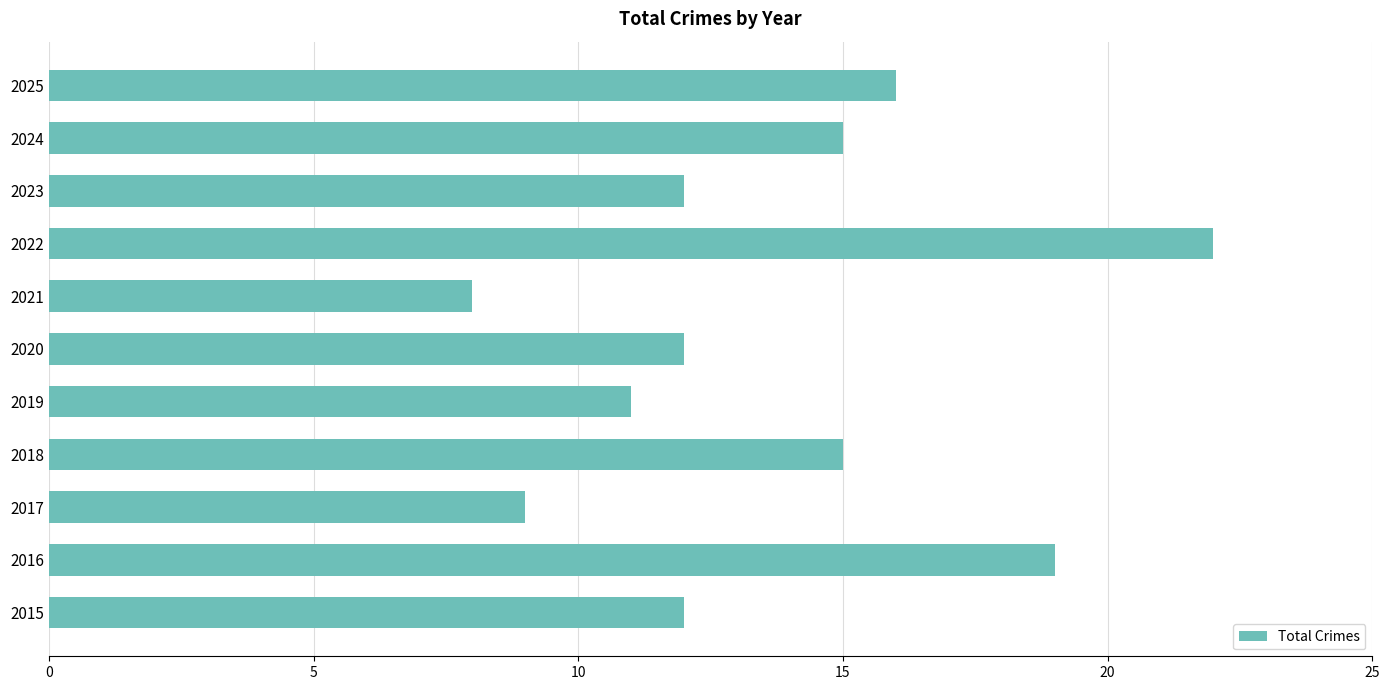

The chart shows a value of 12 at 2021. True or false?

False